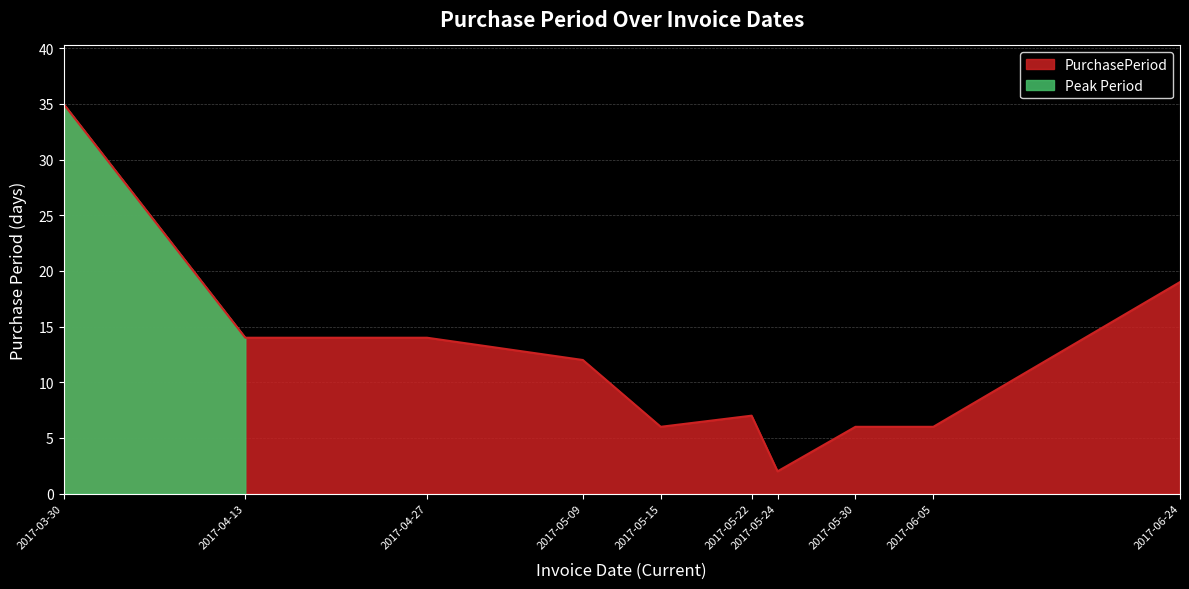

What is the change in value from 2017-04-13 to 2017-05-09?

-2